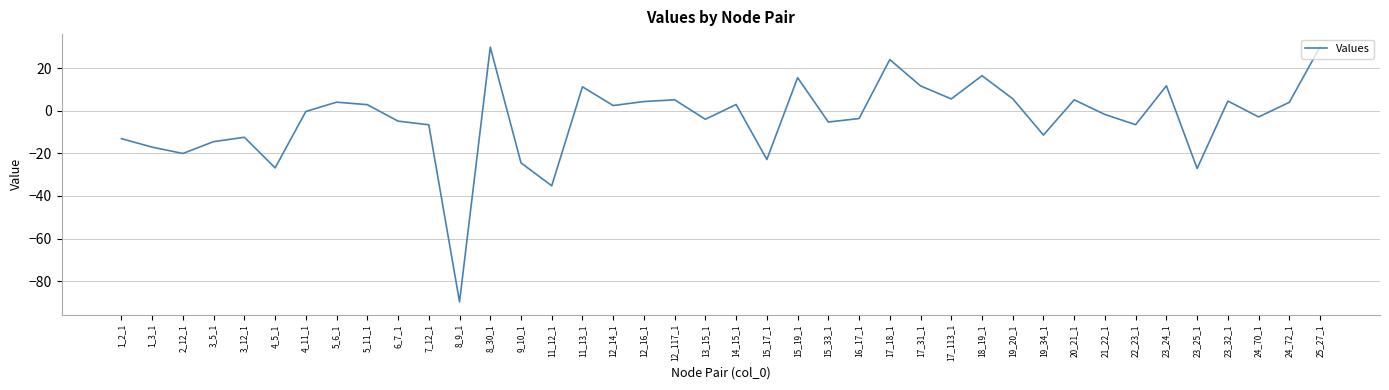

How many interior local peaks (higher than both neighbors) does the data have?

12